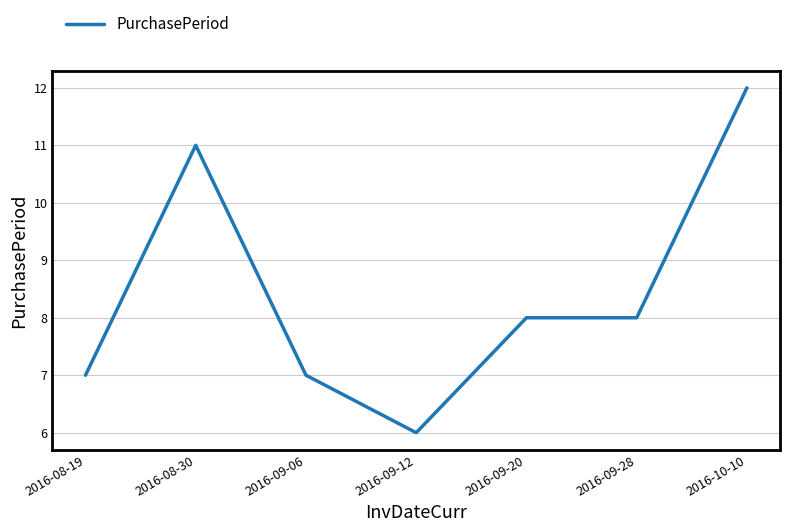

Which has a higher value, 2016-10-10 or 2016-08-19?

2016-10-10